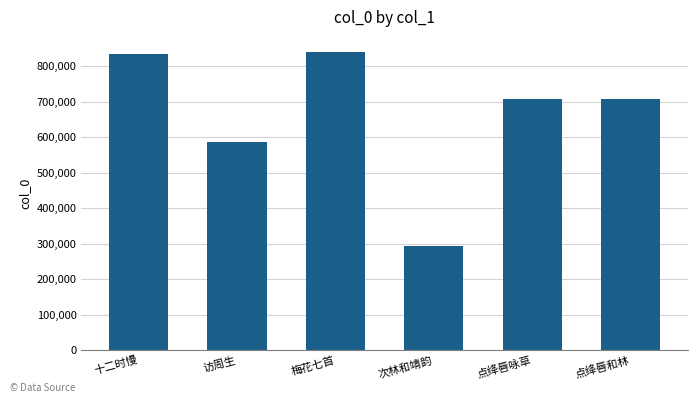

What is the change in value from 十二时慢 to 梅花七首?

+5867